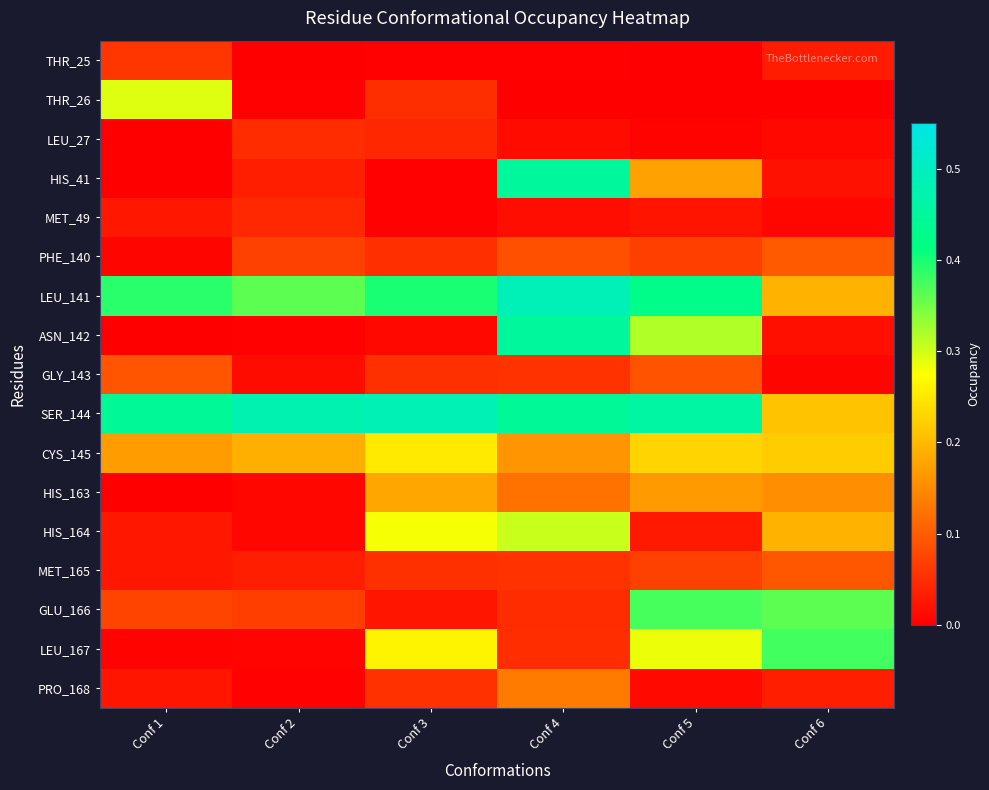

Which series has the largest total across all categories?

SER_144